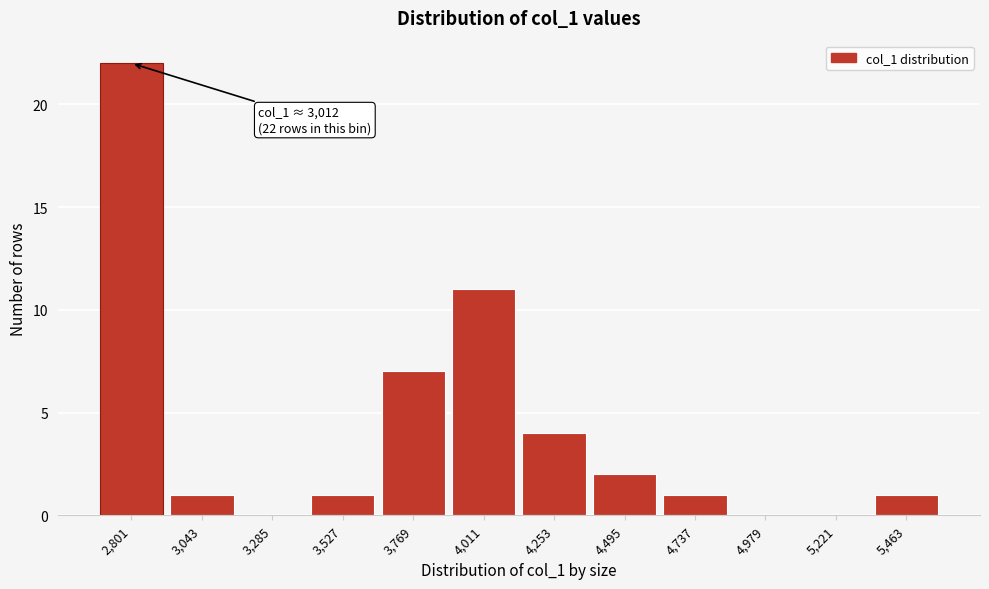

Reading left to right, list all the values displayed in this chart.

2,801=22	3,043=1	3,285=0	3,527=1	3,769=7	4,011=11	4,253=4	4,495=2	4,737=1	4,979=0	5,221=0	5,463=1